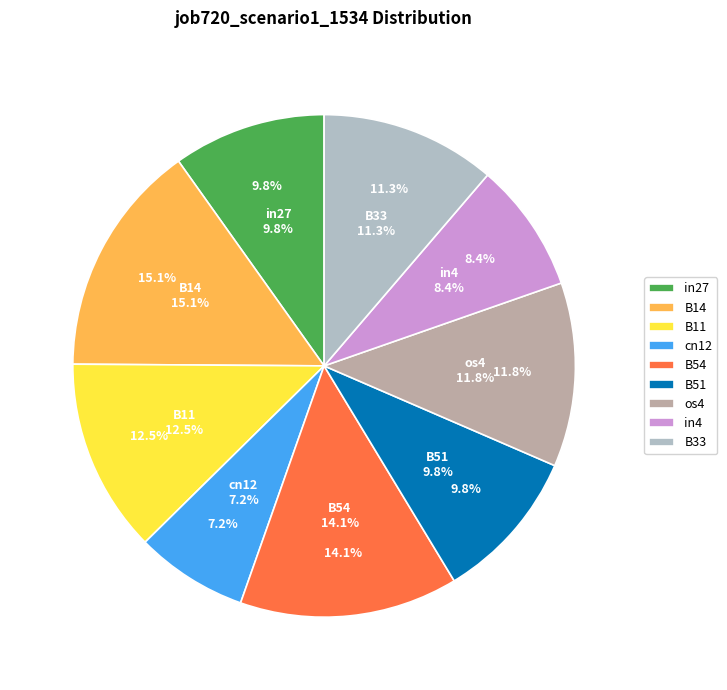

To the nearest percent, what is the combined percentage of cn12 and in4?

16%